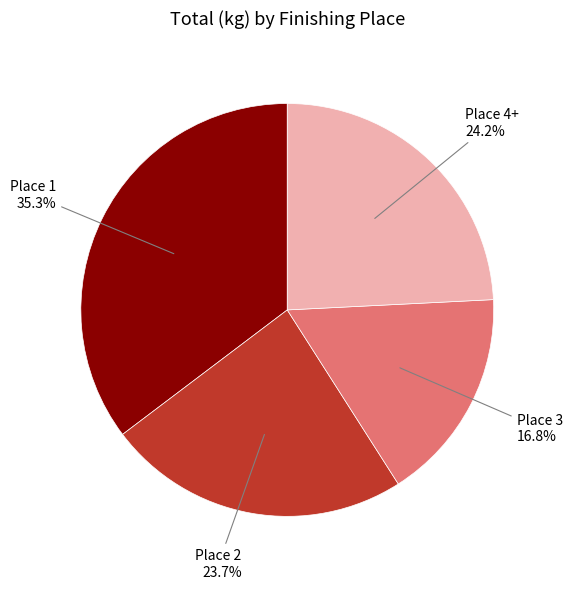

Is Place 1 the majority of the pie?

No